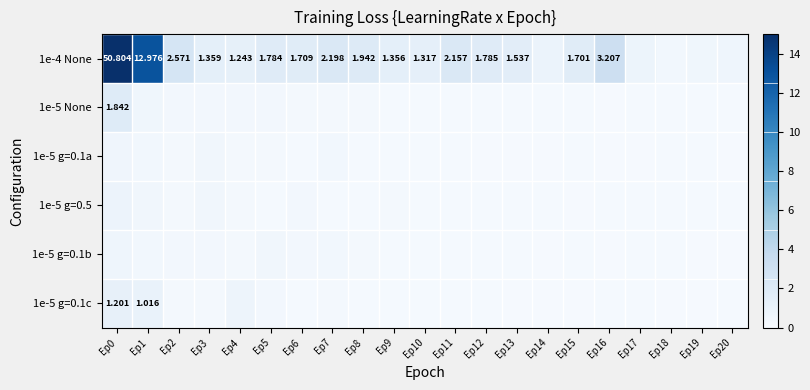

True or false: 1e-5 g=0.5 has a value of 0.2 at Ep14.

True